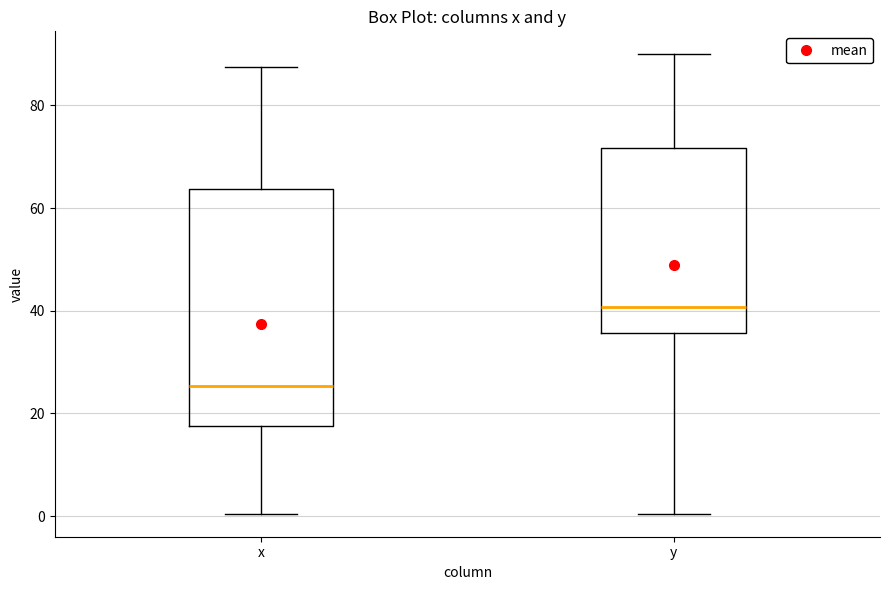

Which box's median line is the highest?

y